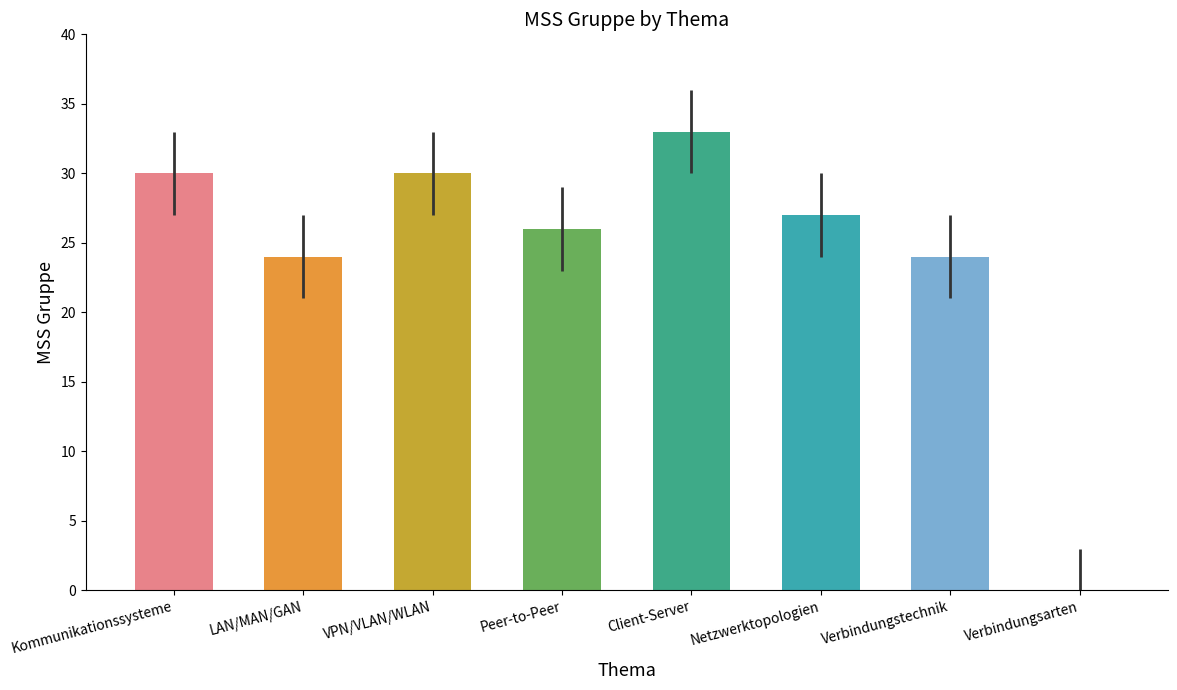

Read the value at Netzwerktopologien, to the nearest 10.

30